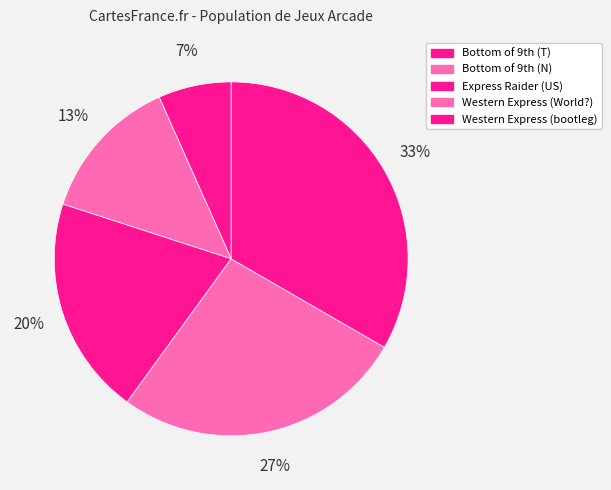

How many segments does this pie chart have?

5